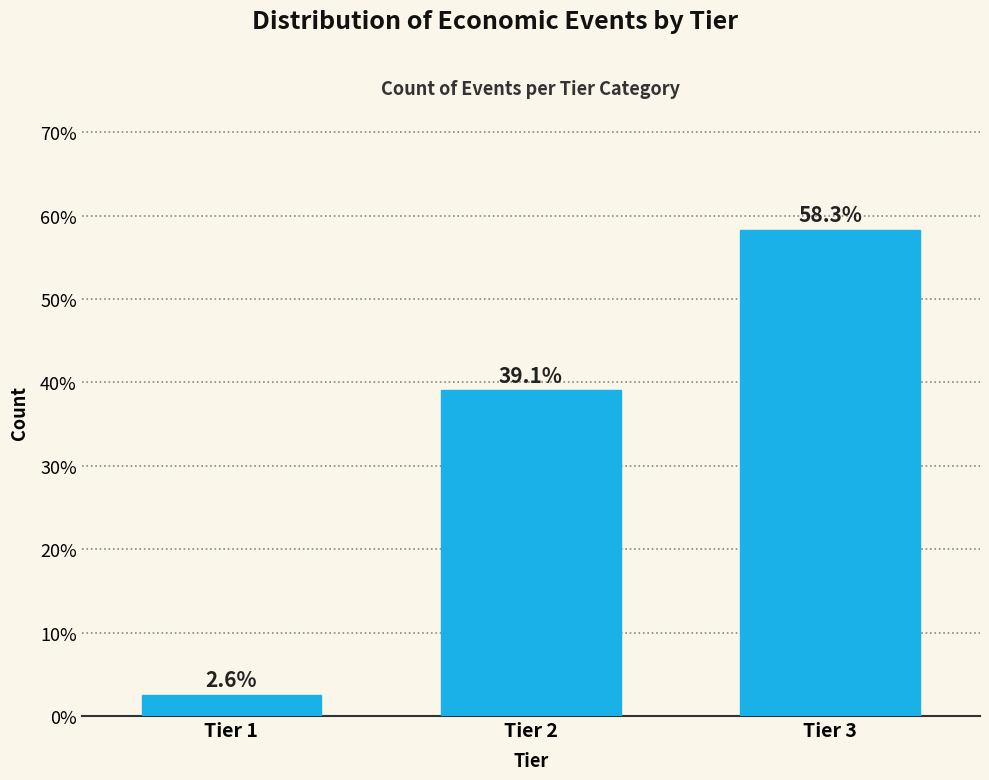

Reading left to right, what are all the values shown in this chart?

2.6	39.1	58.3